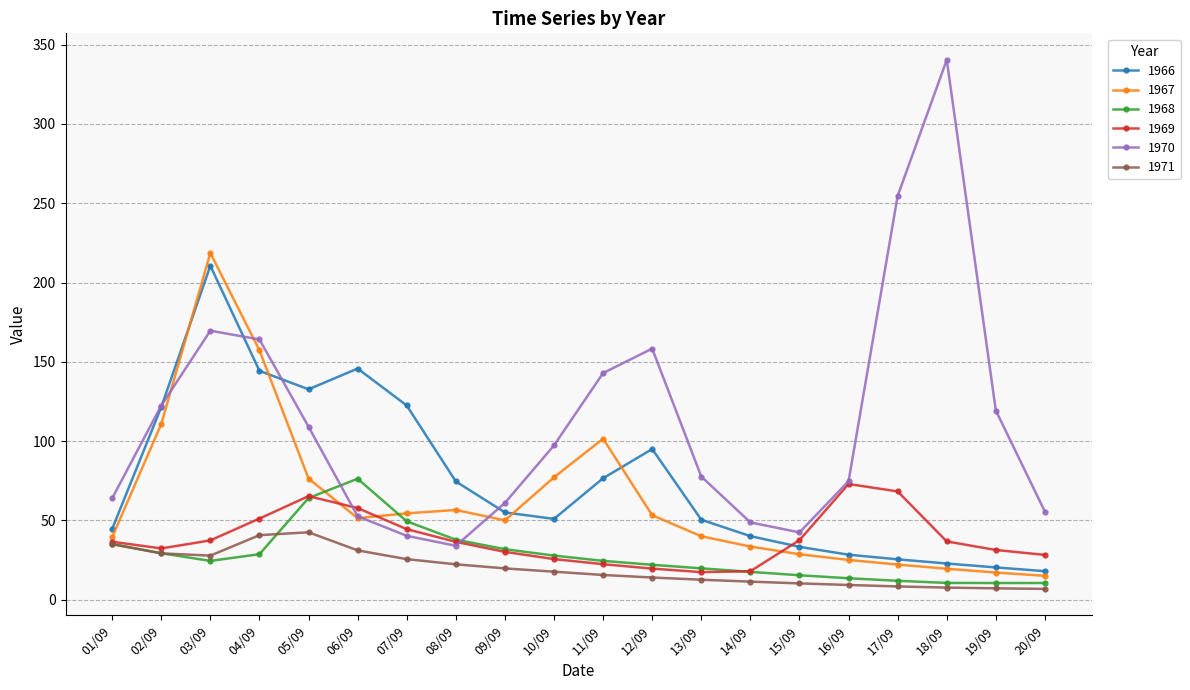

Which series has the largest total across all categories?

1970